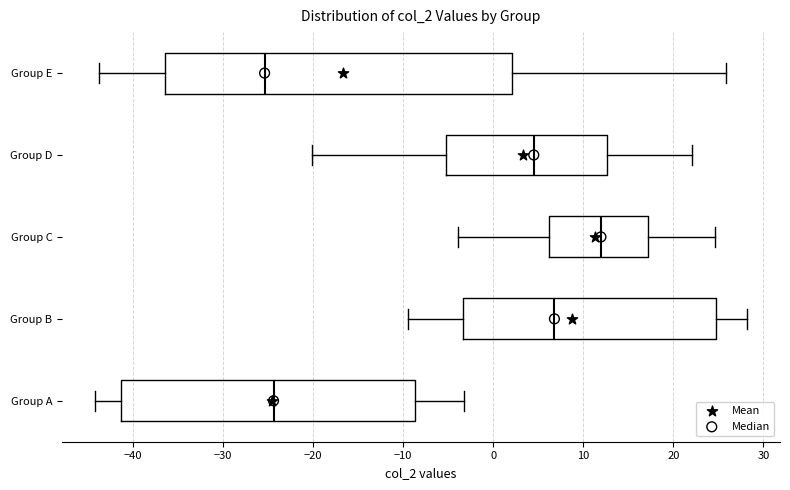

Reading bottom to top, transcribe this box plot: for each box, give where its median line is, the range the box spans, and where its two whiskers end, as read against the x-axis. The values are not printed on the chart, so give them approximately, as read against the axis.

Group A: median -24, box -41 to -9, whiskers -44 to -3
Group B: median 7, box -3 to 25, whiskers -9 to 28
Group C: median 12, box 6 to 17, whiskers -4 to 25
Group D: median 5, box -5 to 13, whiskers -20 to 22
Group E: median -25, box -36 to 2, whiskers -44 to 26